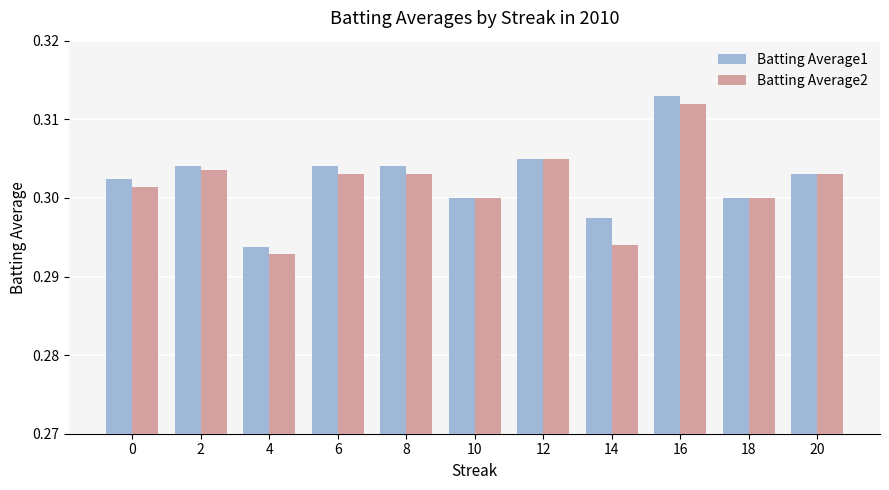

Which series has the largest total across all categories?

Batting Average1